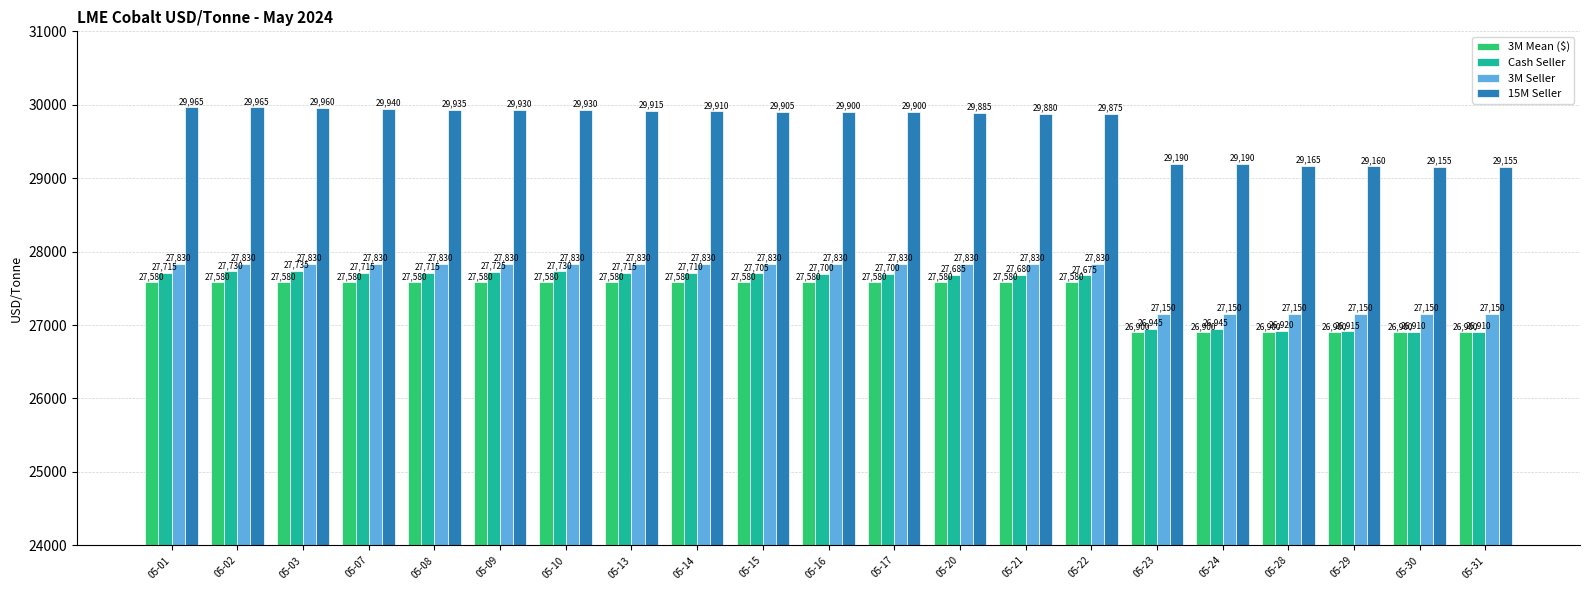

Rank the series at 05-15 from lowest to highest value.

3M Mean ($), Cash Seller, 3M Seller, 15M Seller